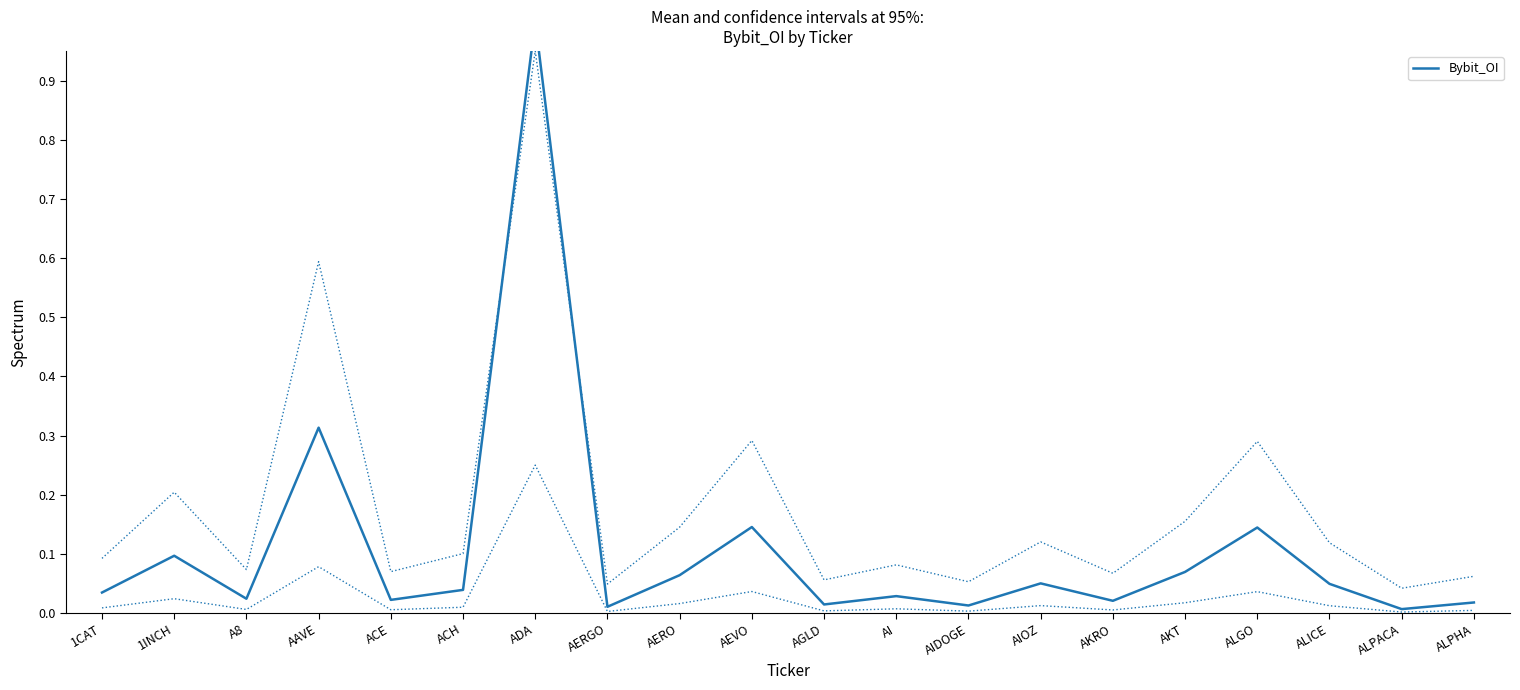

At which label is the value closest to 0?

ALPACA